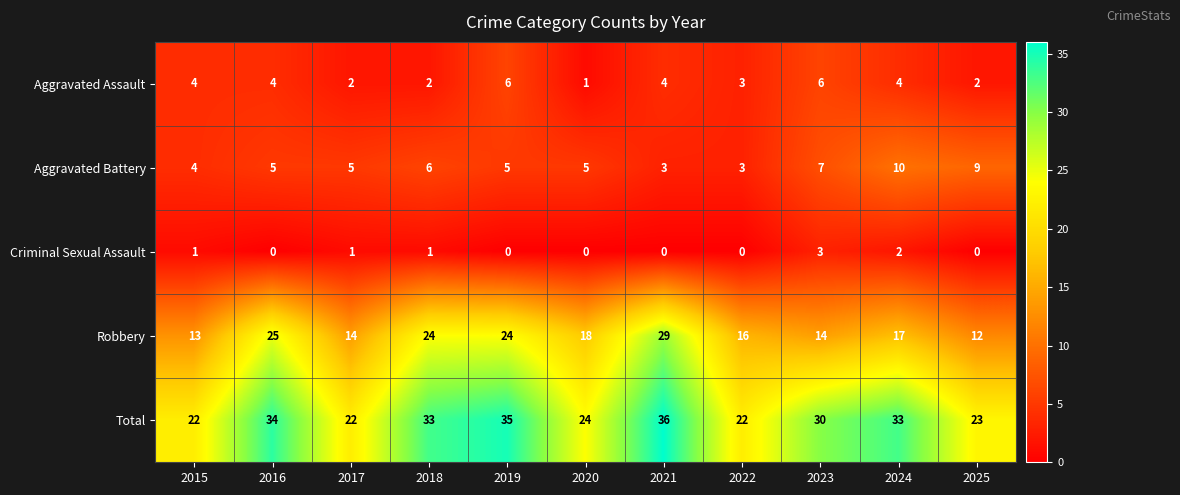

At which category does the chart reach its peak across all series?

2021